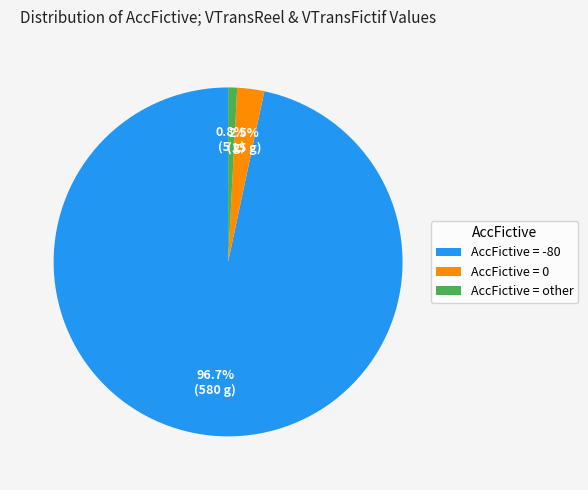

To the nearest percent, what is the average slice percentage?

33%